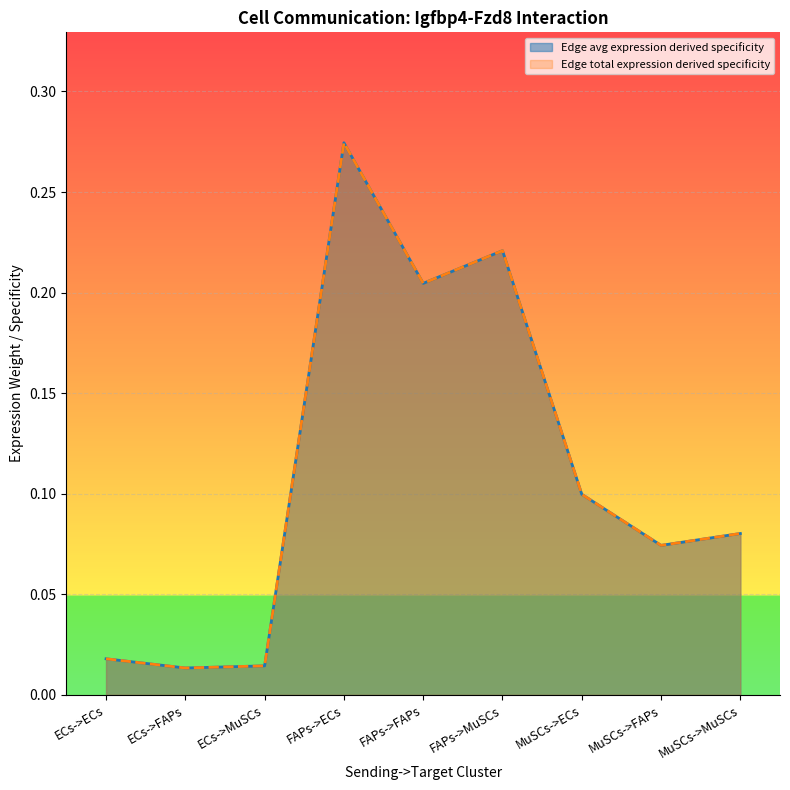

What is the maximum value shown in the chart?

0.3